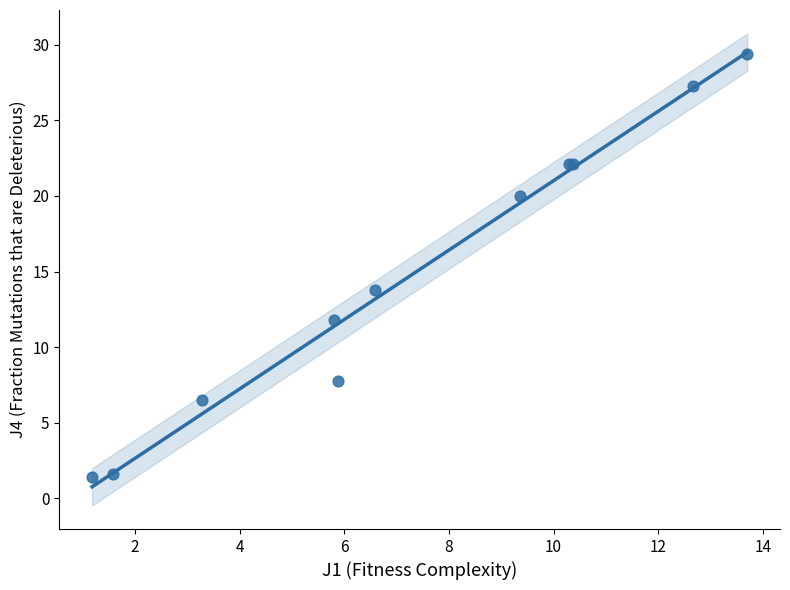

What Y value in the scatter plot is closest to 15?

13.8